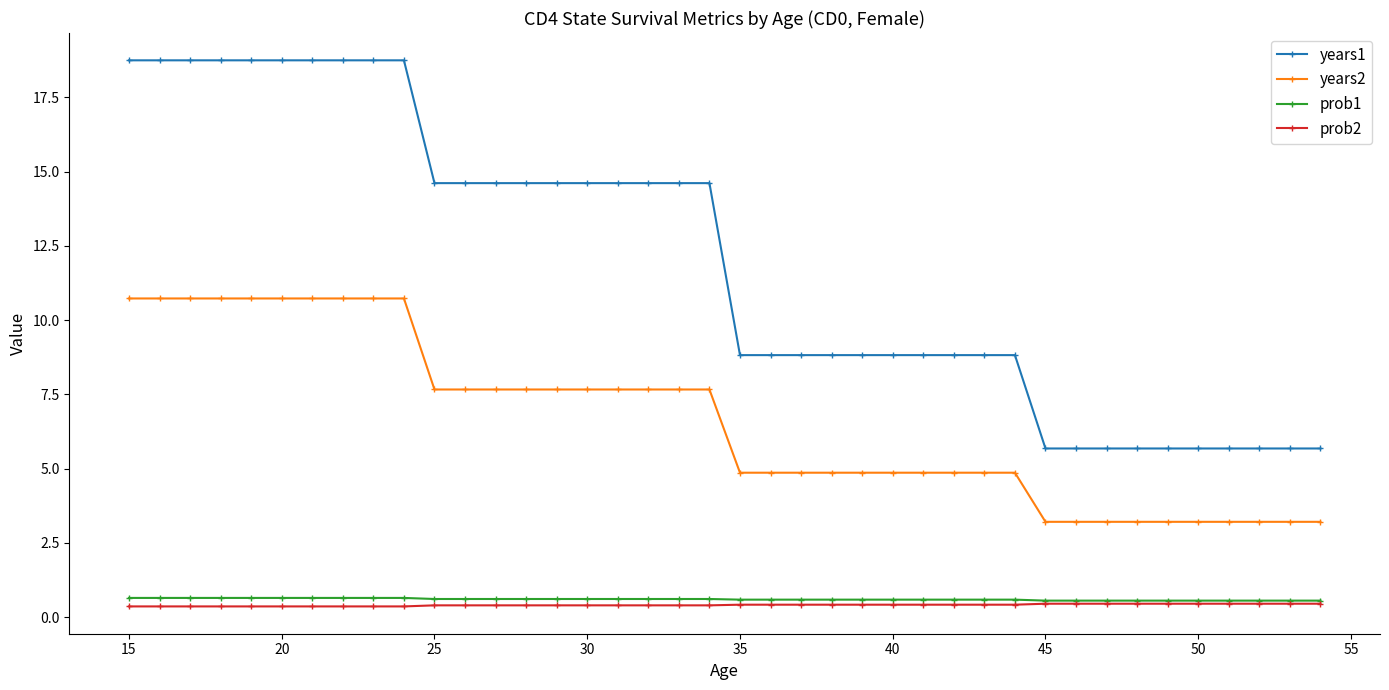

What is the difference between the second highest and second lowest values in the years1 series?

13.1